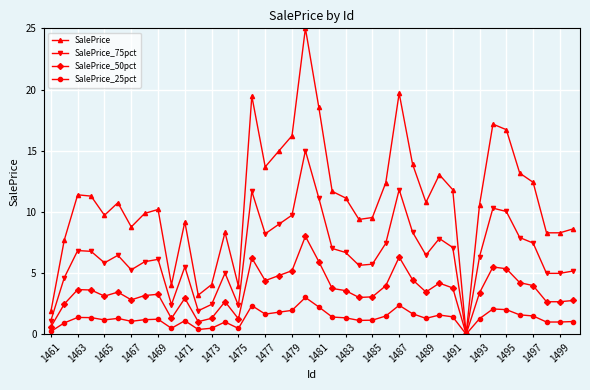

Which series has the widest spread of values?

SalePrice